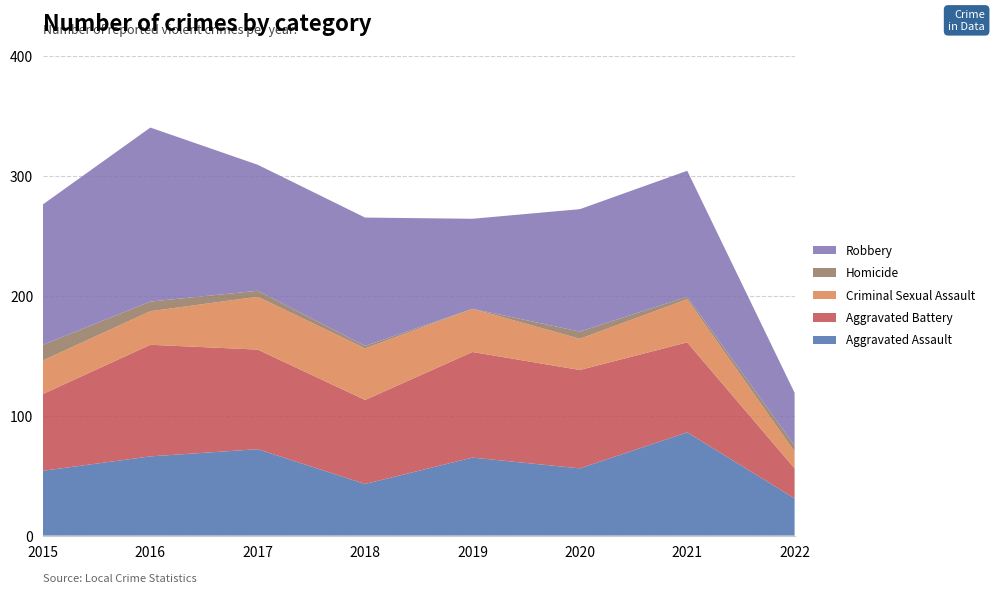

Reading left to right, list all the values displayed in this chart.

Aggravated Assault: 54	66	72	43	65	56	86	31
Aggravated Battery: 64	93	83	70	88	82	75	25
Criminal Sexual Assault: 28	28	44	43	36	26	36	14
Homicide: 13	8	5	2	0	6	2	5
Robbery: 117	145	105	107	75	102	105	44